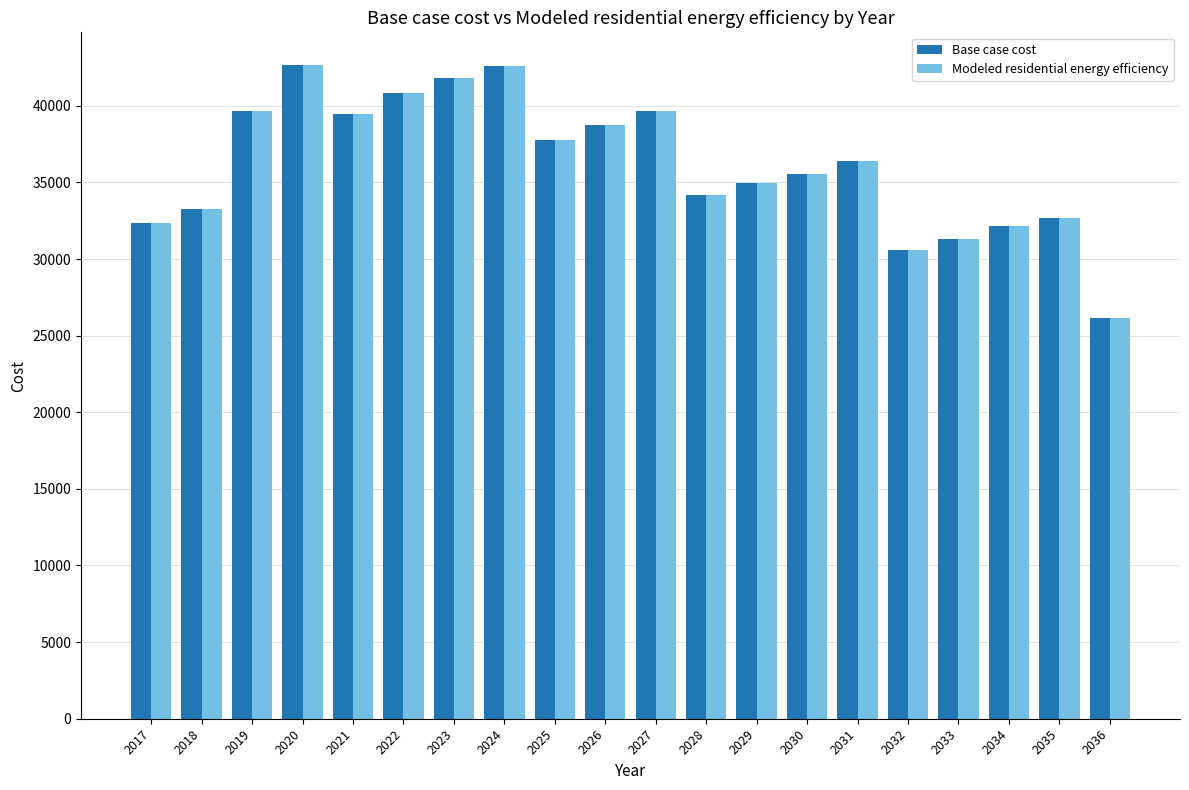

What is the difference between the maximum and second lowest values in the Base case cost series?

12098.0